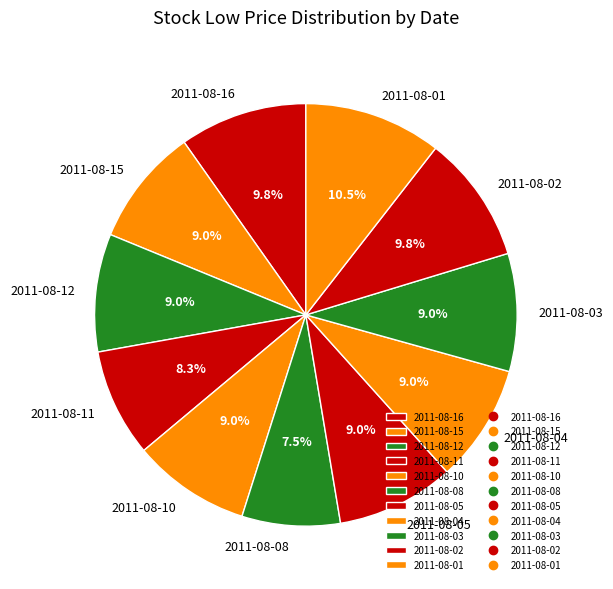

What is the largest slice in the pie chart?

2011-08-01